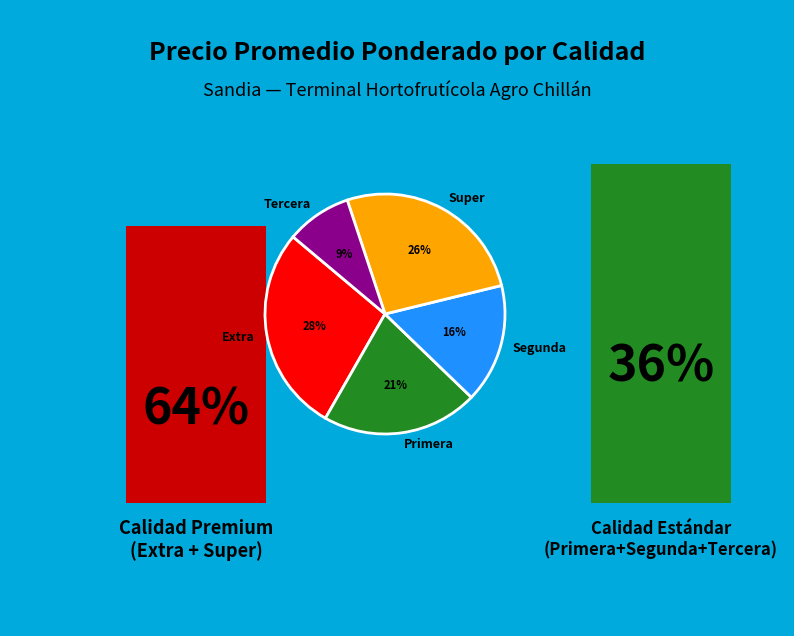

Does any single category account for the majority?

No